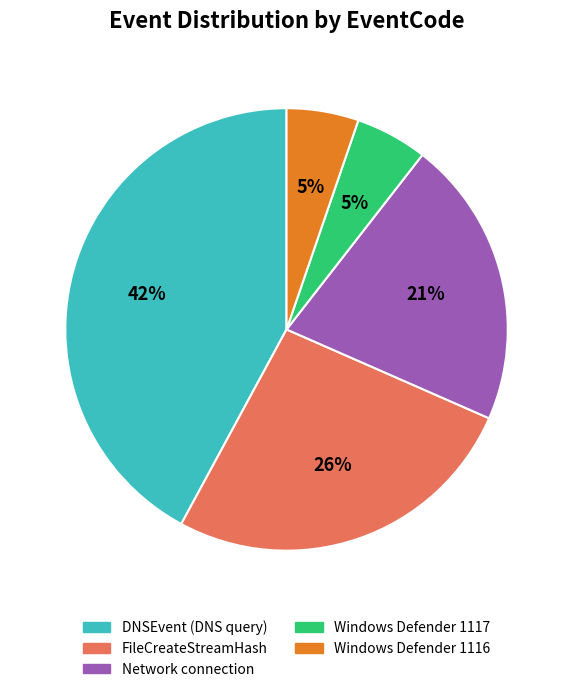

To the nearest percent, what portion does Windows Defender 1117 represent?

5%